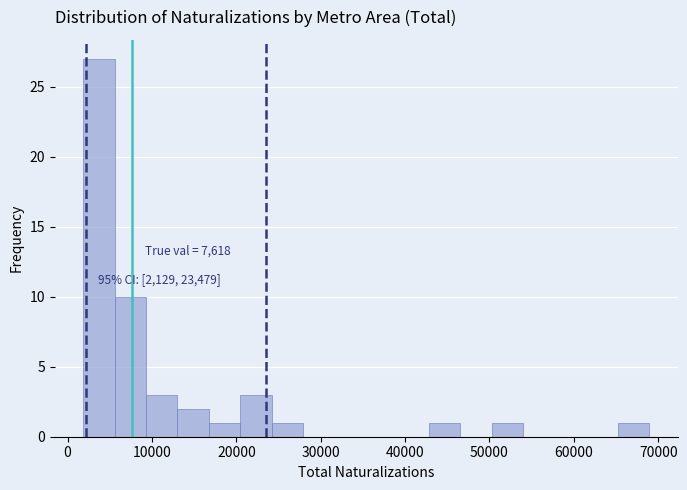

Read against the x-axis, roughly where is the centre of the tallest bar?

4000